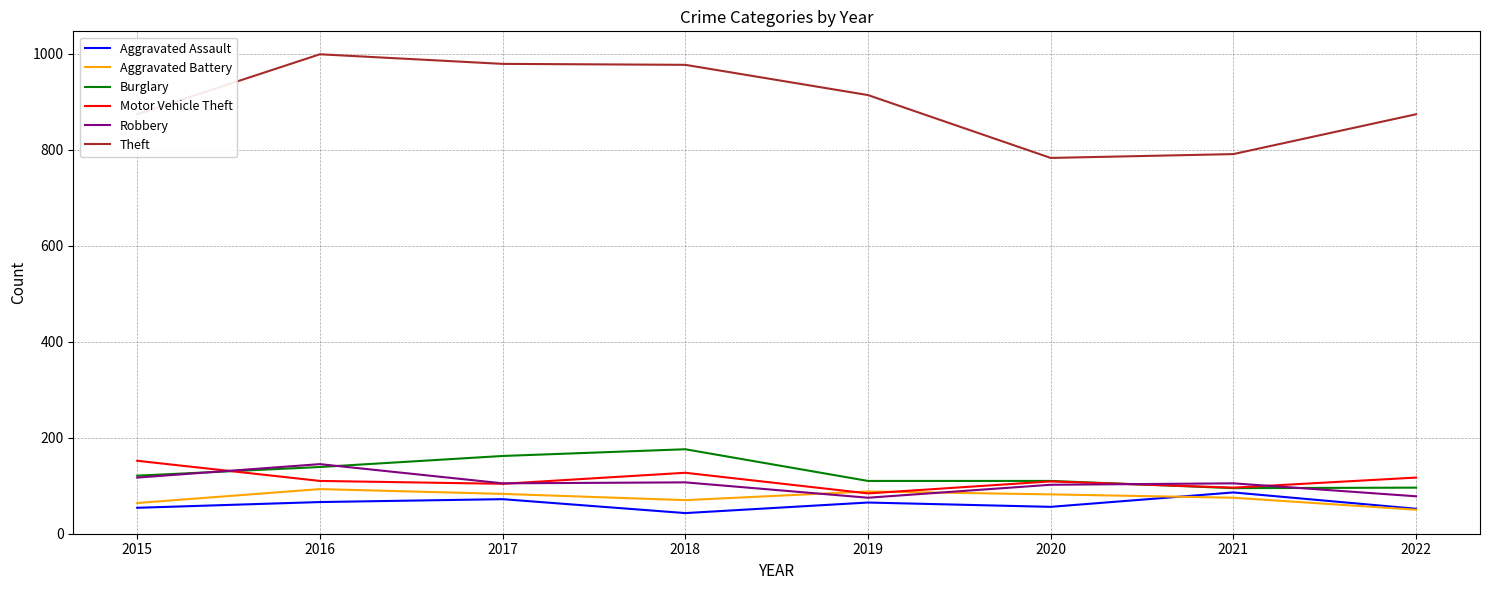

True or false: Burglary has more than 2 points higher than both neighbors.

False